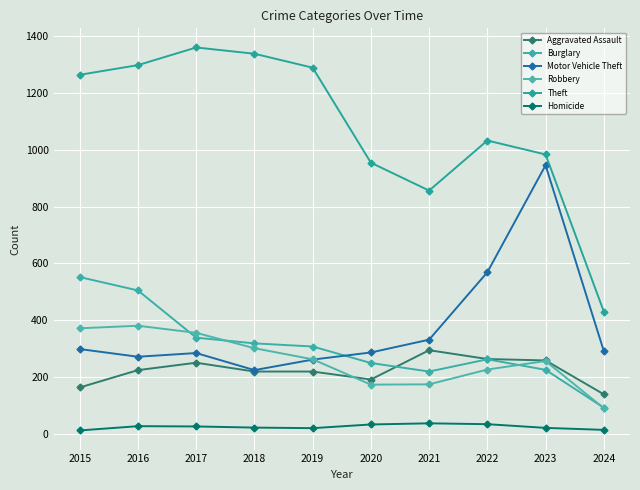

At how many categories does at least one series exceed 139?

10